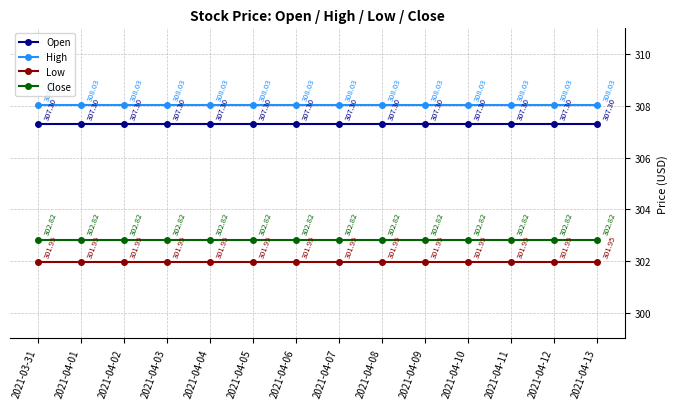

True or false: High and Close cross at least once.

False